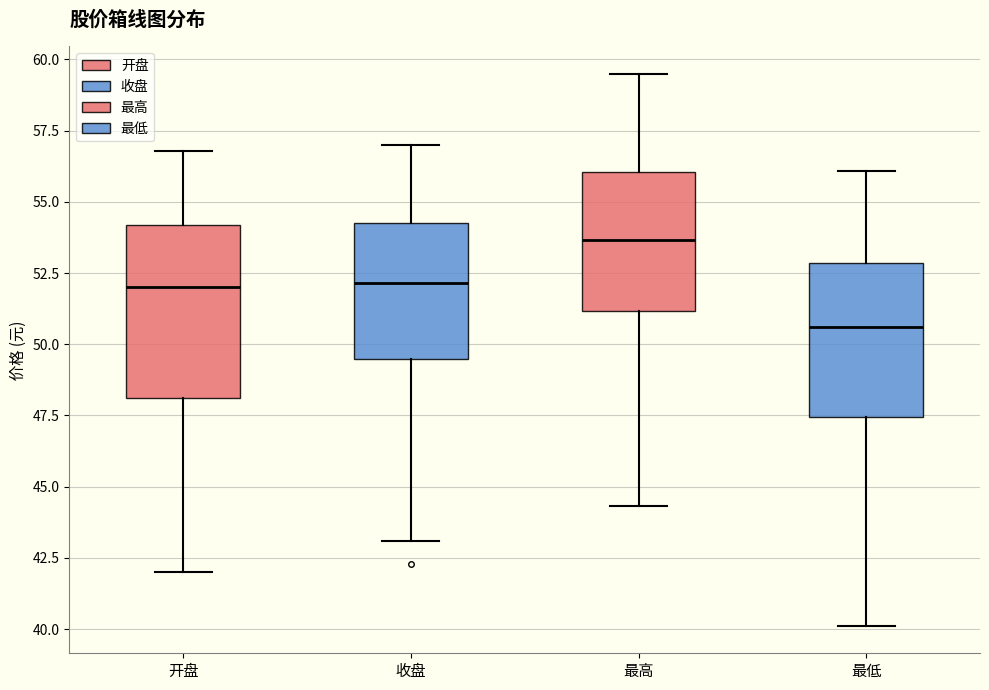

Comparing the boxes themselves (not the whiskers), which one is the tallest?

开盘